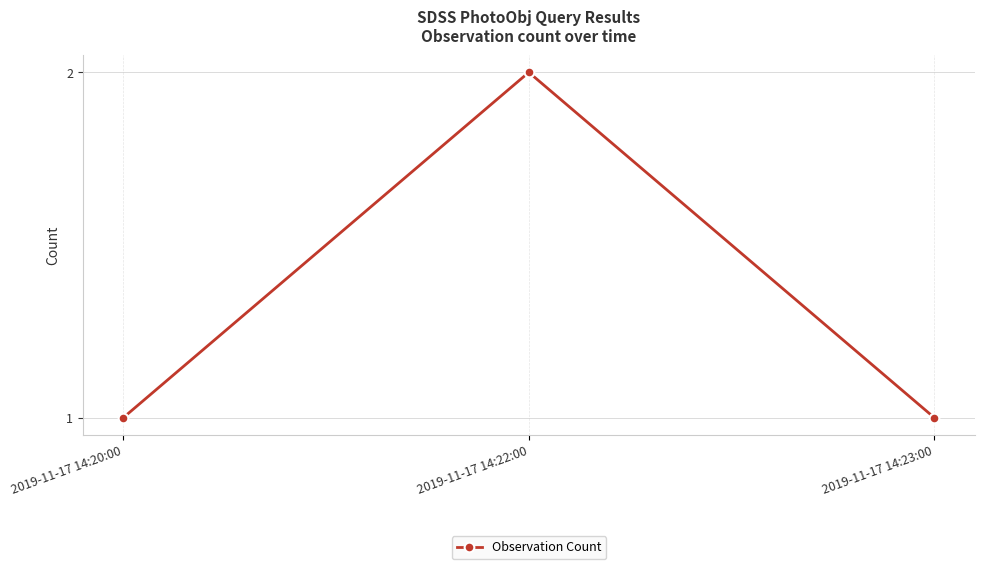

What is the value of the 1st point from the left?

1